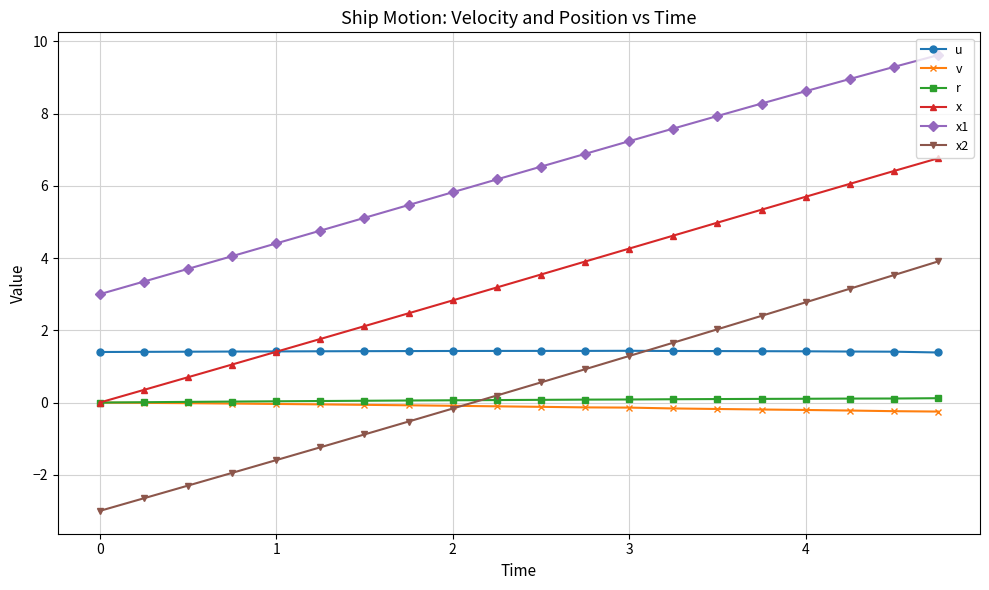

What is the maximum value for u?

1.4